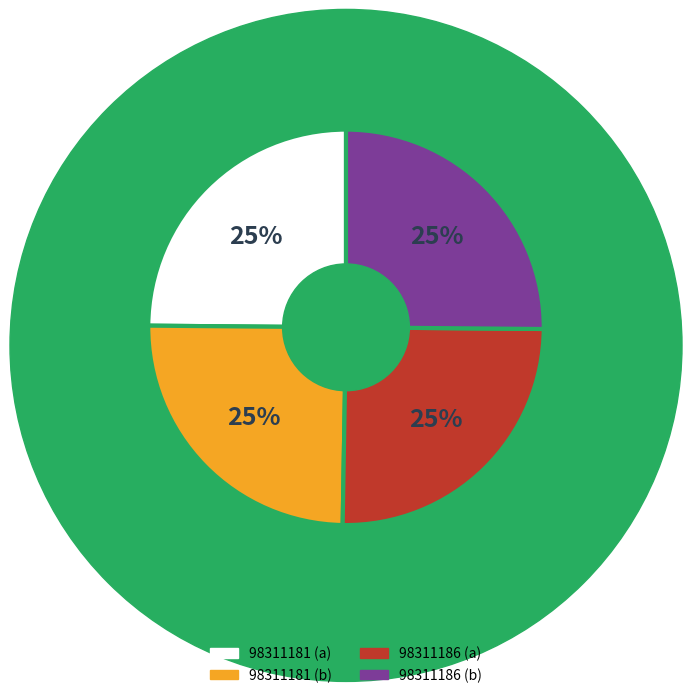

To the nearest percent, what is the average slice percentage?

25%